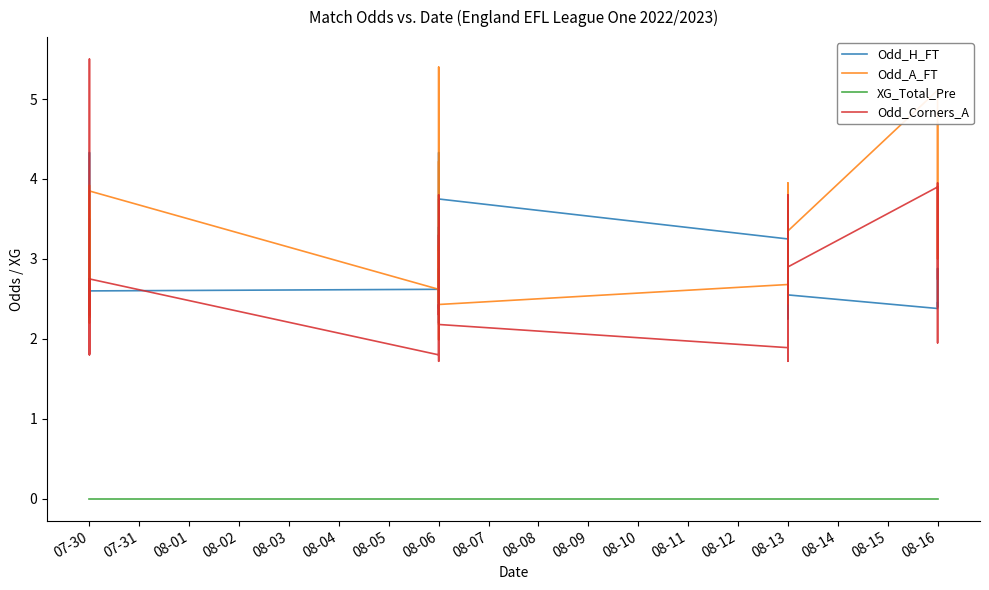

What is the difference between the maximum and minimum values in the Odd_A_FT series?

3.4